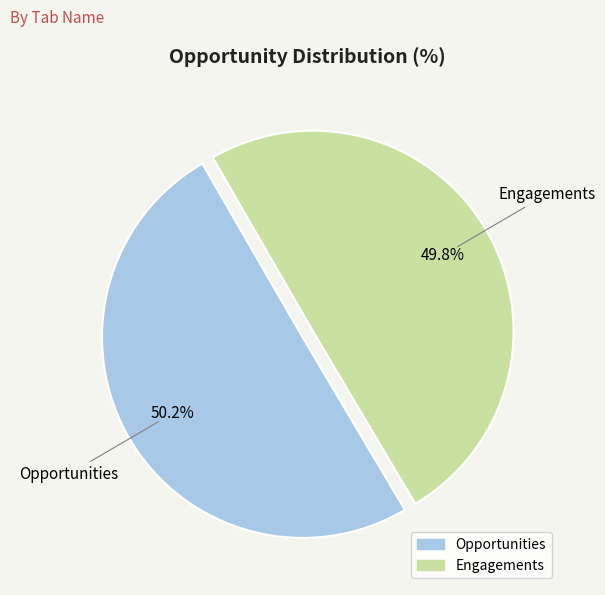

How many slices are in this pie chart?

2